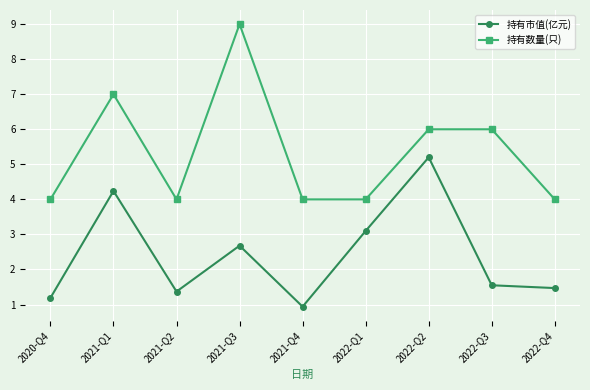

How many data points in 持有市值(亿元) are above 1?

8